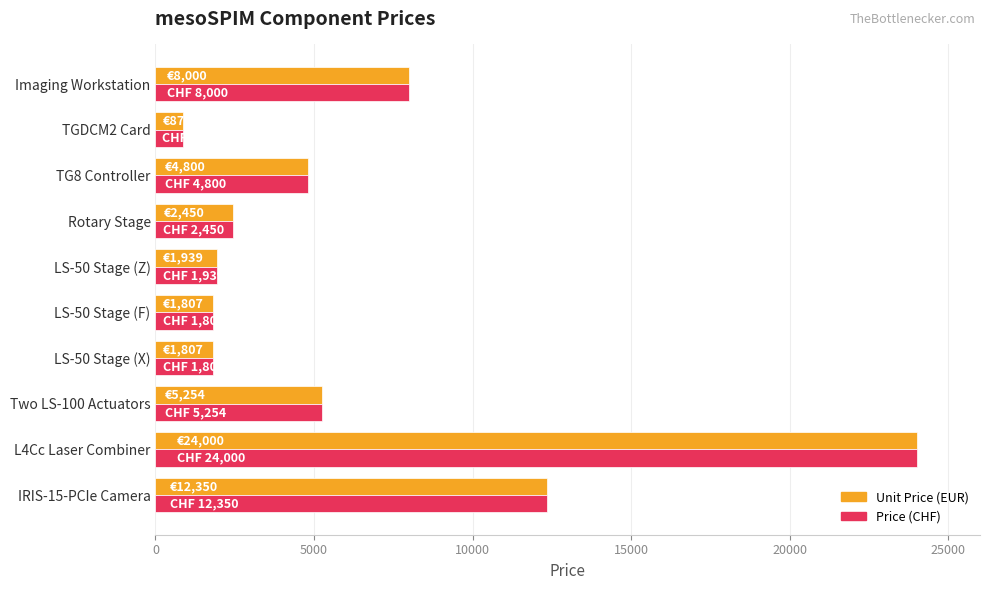

The value of Price (CHF) at LS-50 Stage (F) is 2964. True or false?

False